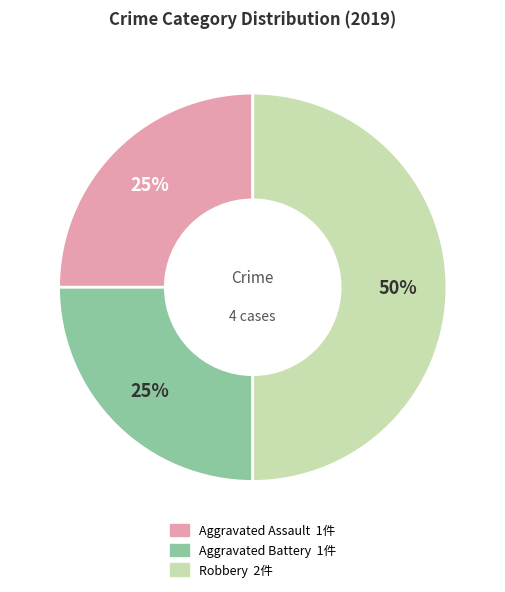

Count the number of slices in the pie.

3